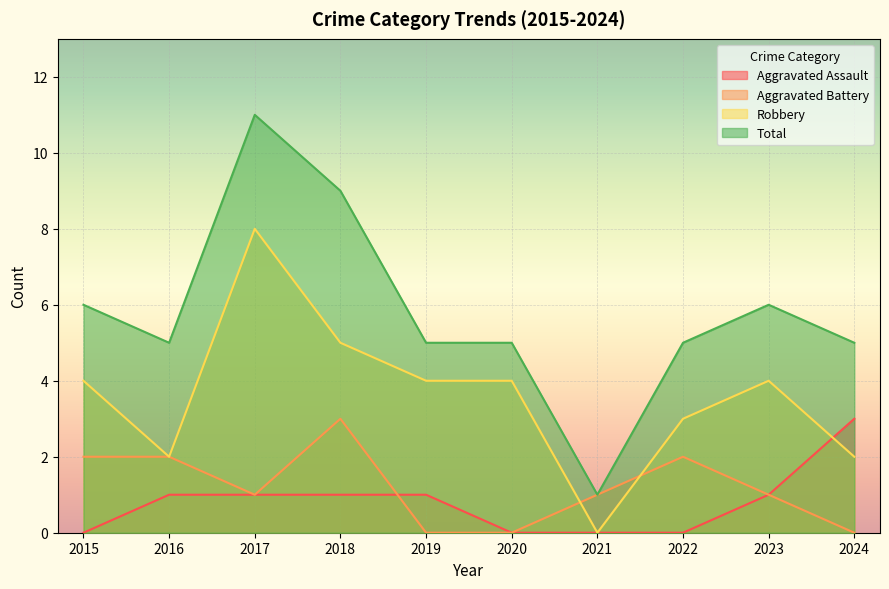

How many lines are shown in the chart?

4